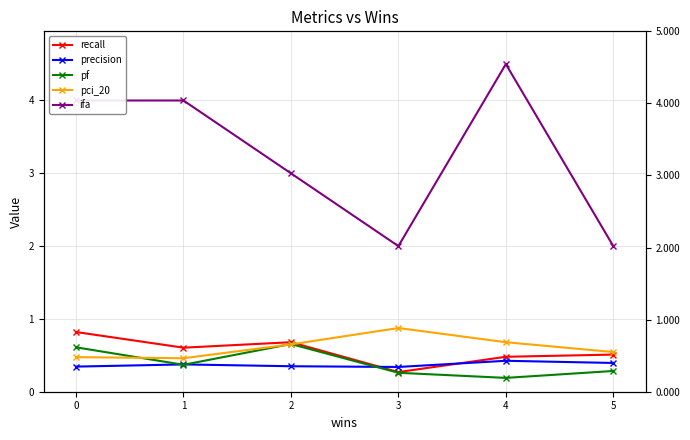

List the labels in order of recall value, smallest first.

3, 4, 5, 1, 2, 0